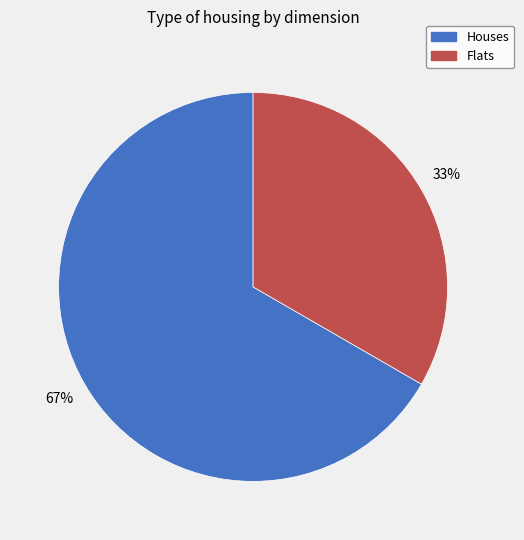

How many slices are in this pie chart?

2